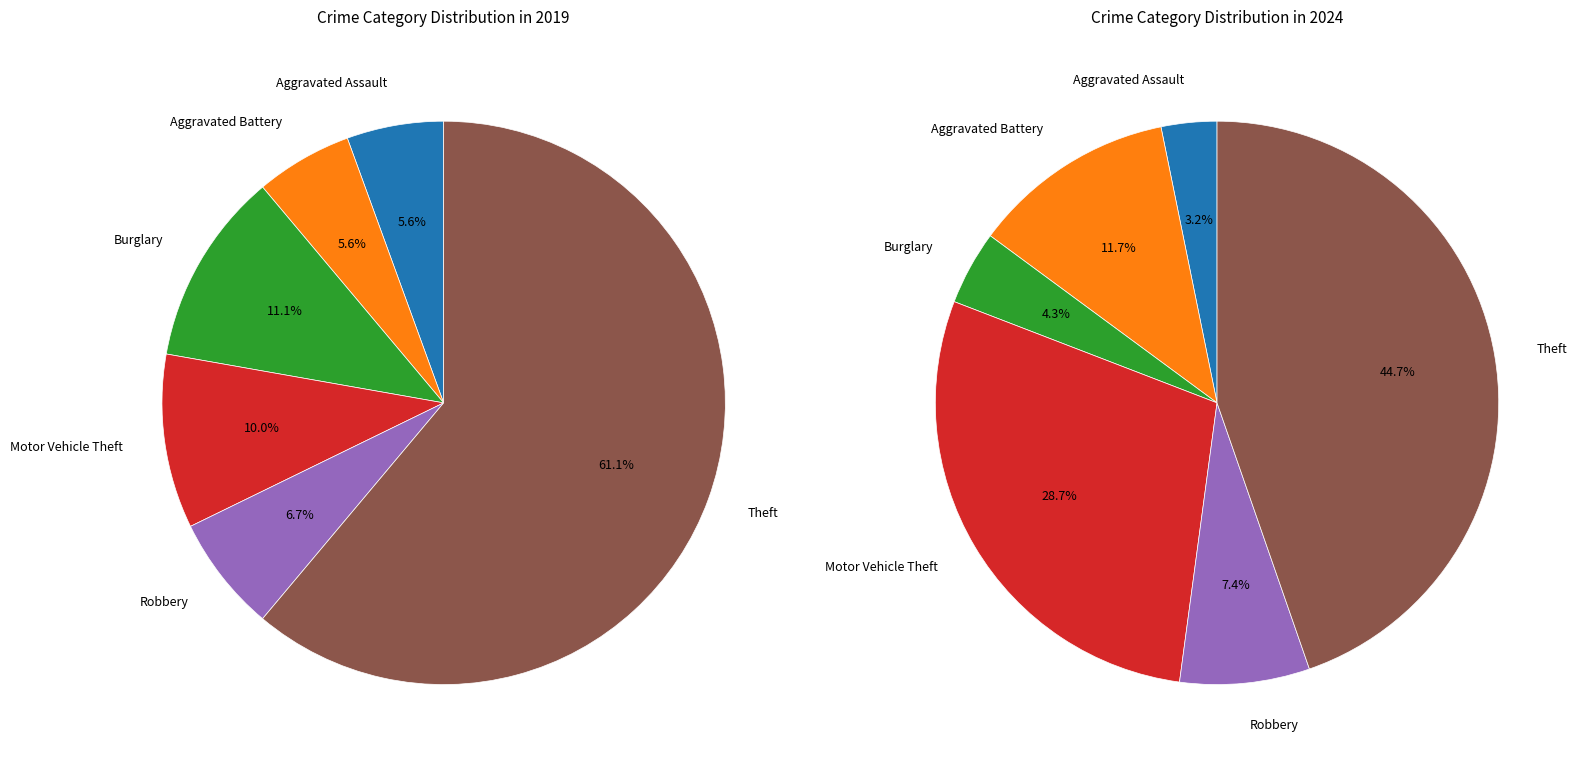

What is the spread (max minus min) of values at Aggravated Assault?

2